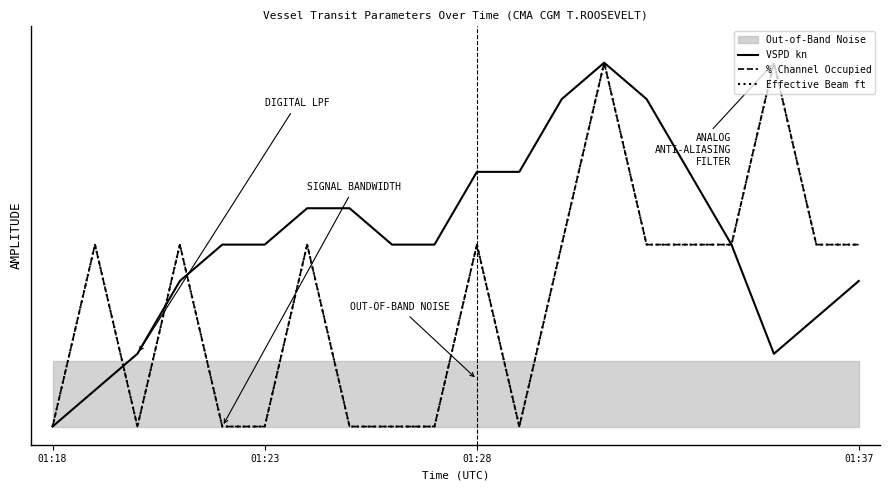

Which has a higher value, 01:23 or 18?

18